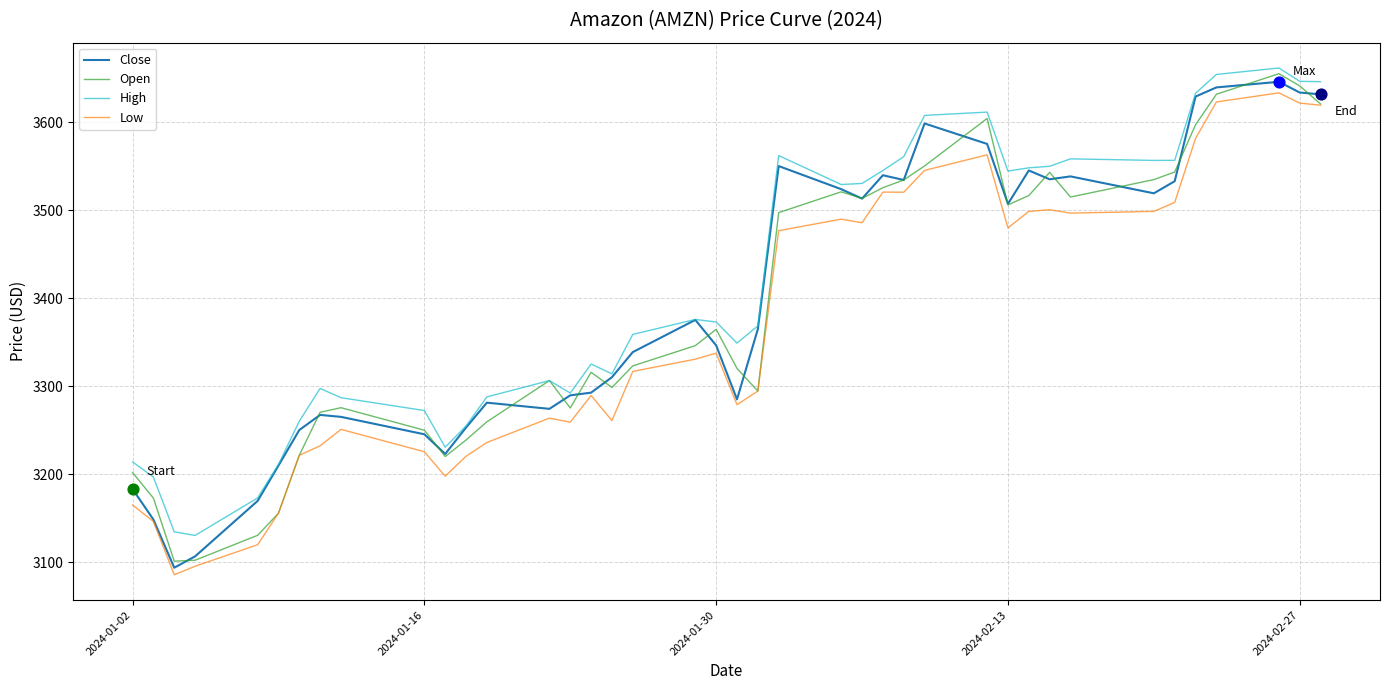

What is the lowest value of the Close series?

3093.8